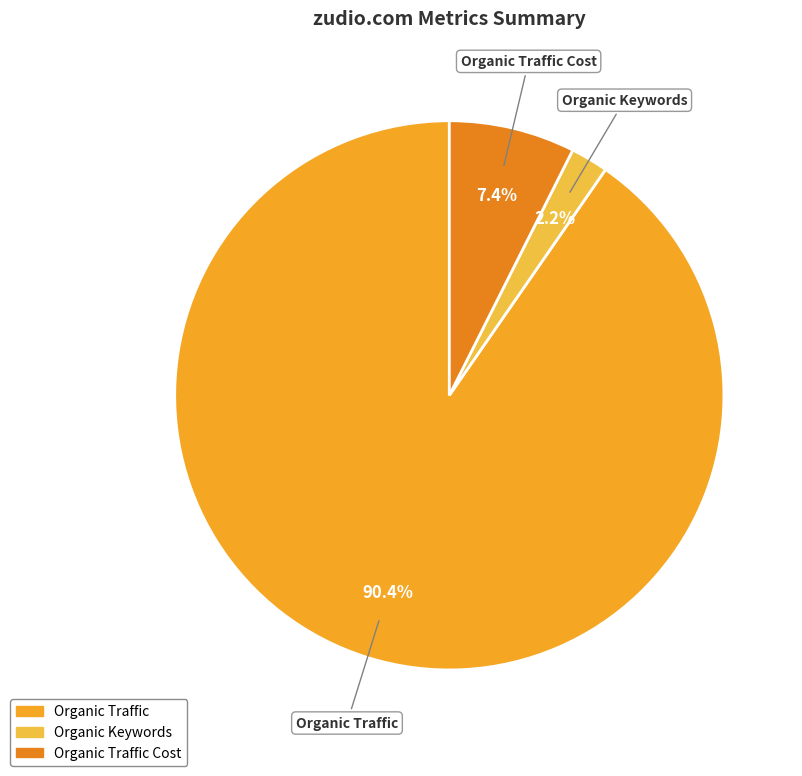

Rank the categories by value from highest to lowest.

Organic Traffic, Organic Traffic Cost, Organic Keywords